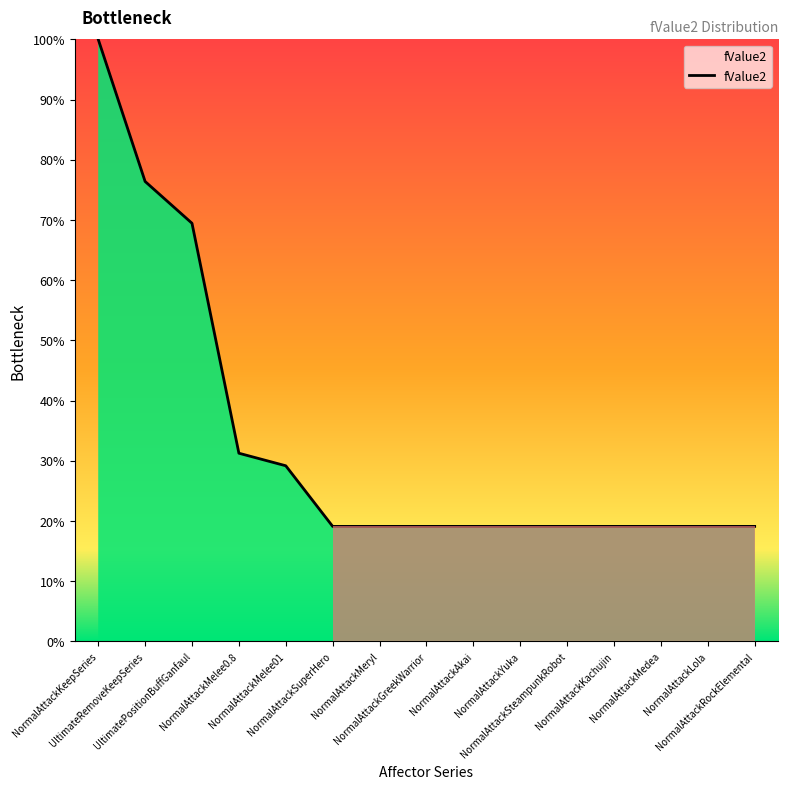

Between NormalAttackKeepSeries and NormalAttackMeryl, which is larger?

NormalAttackKeepSeries